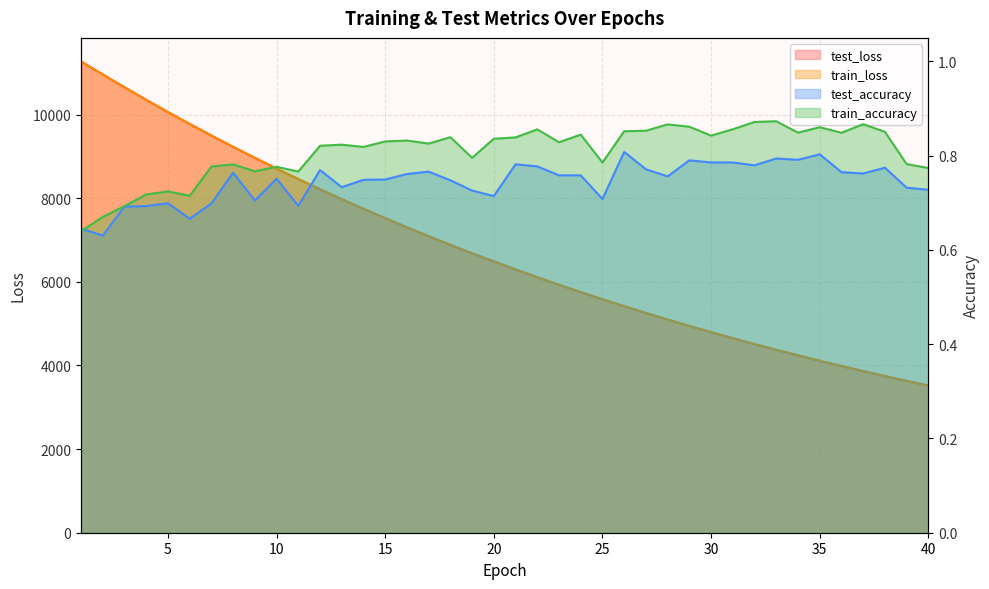

Which series changed the most between 5 and 13?

train_loss